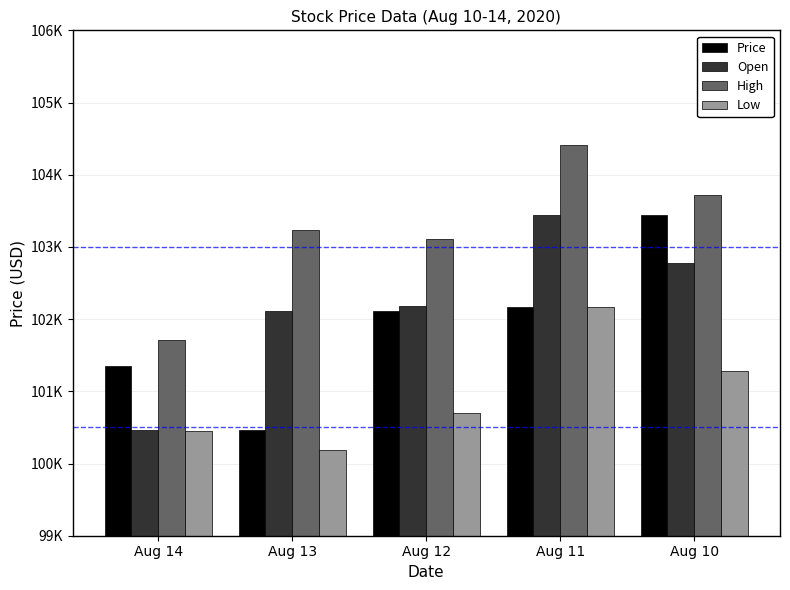

What are all the series names shown in the legend?

Price, Open, High, Low